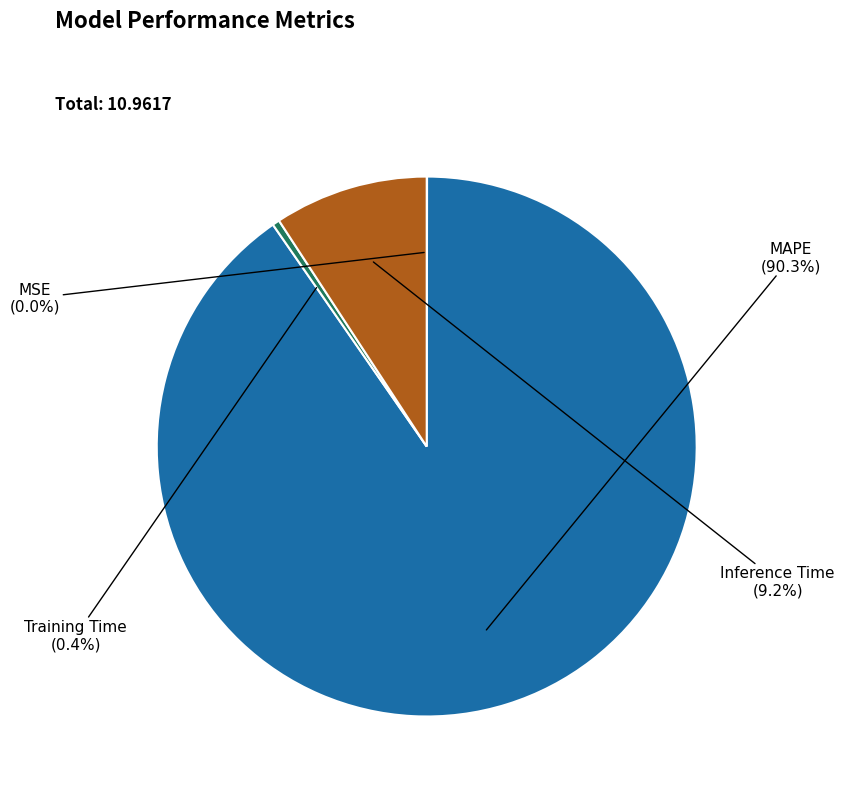

To the nearest percent, what is the average slice percentage?

25%